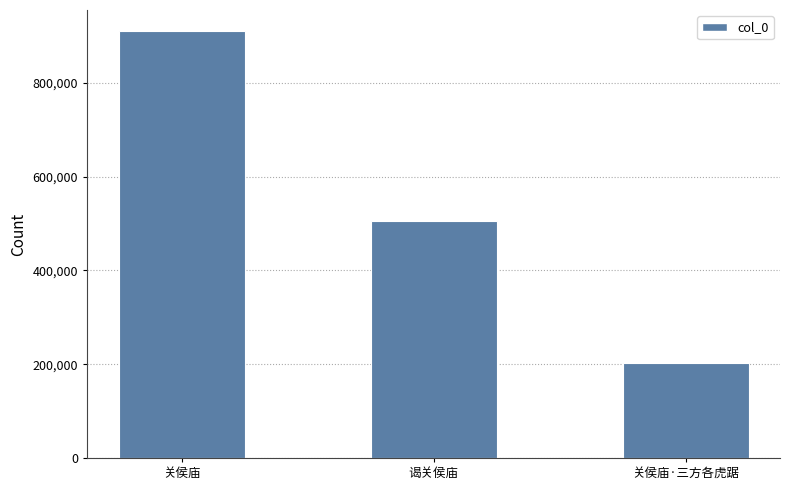

Rank the categories by value from lowest to highest.

关侯庙·三方各虎踞, 谒关侯庙, 关侯庙